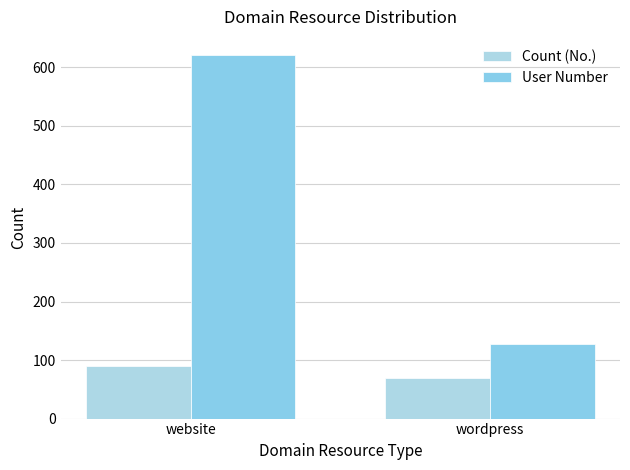

Which series has the widest spread of values?

User Number